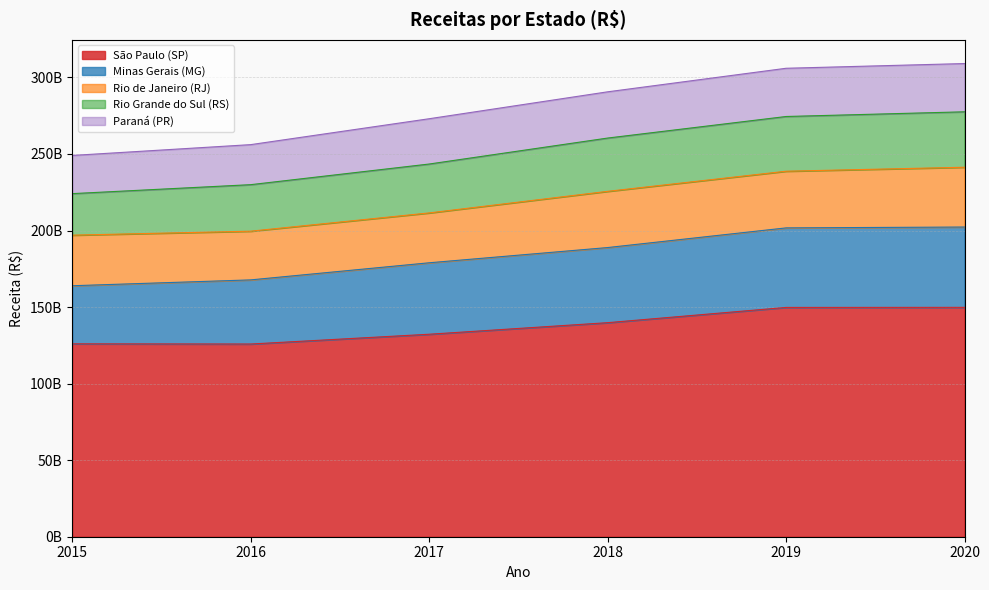

Does the chart have visible grid lines?

Yes